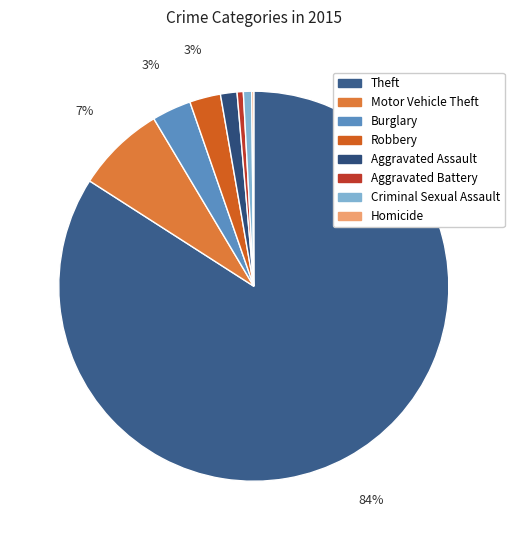

Is the sum of Robbery and Theft greater than half?

Yes